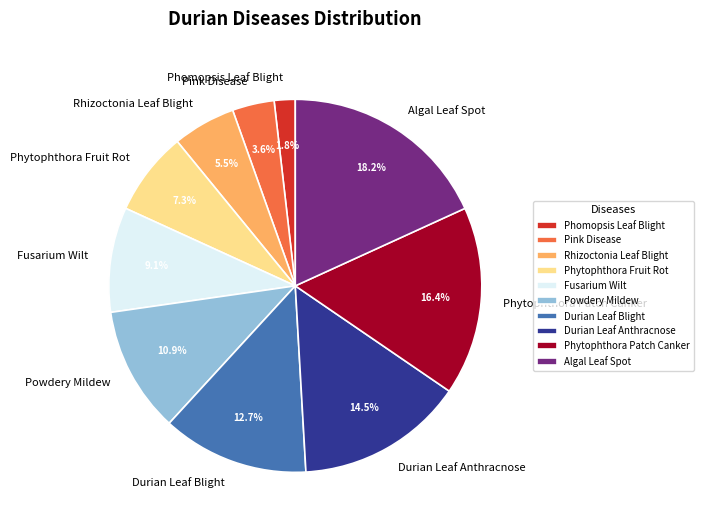

Combined, do Durian Leaf Blight and Powdery Mildew account for over 50%?

No